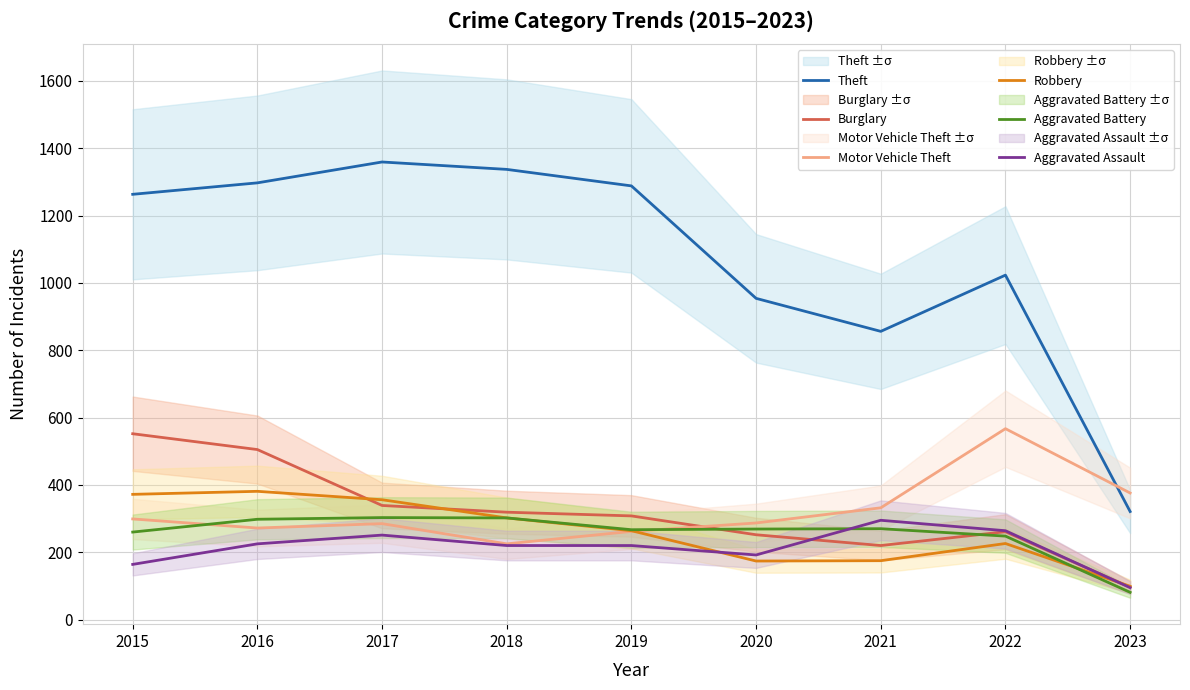

Is it true that Burglary equals 200 at 2018?

False